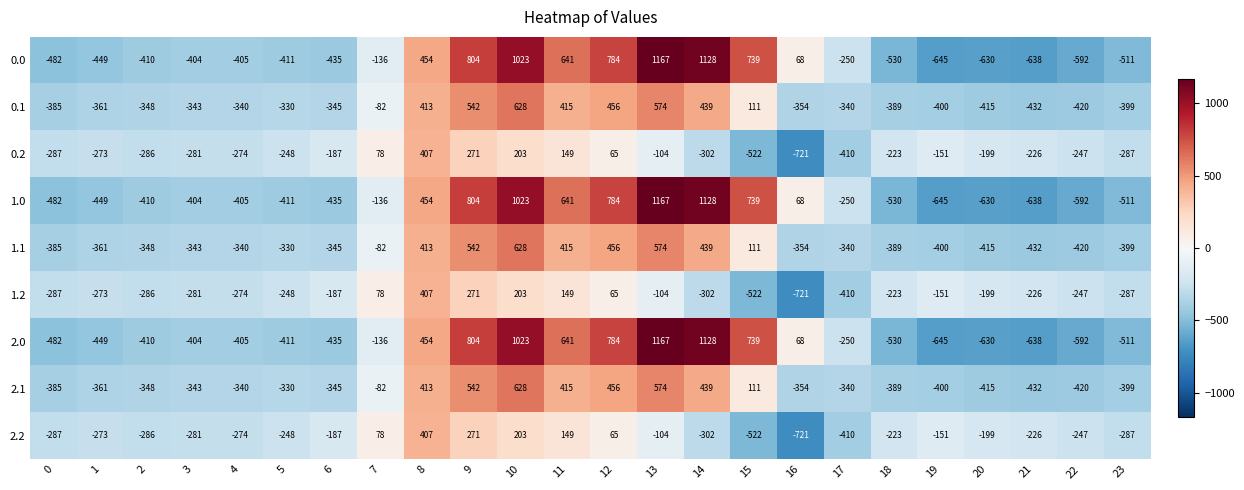

Rank the categories by 2.0 value from highest to lowest.

13, 14, 10, 9, 12, 15, 11, 8, 16, 7, 17, 3, 4, 2, 5, 6, 1, 0, 23, 18, 22, 20, 21, 19